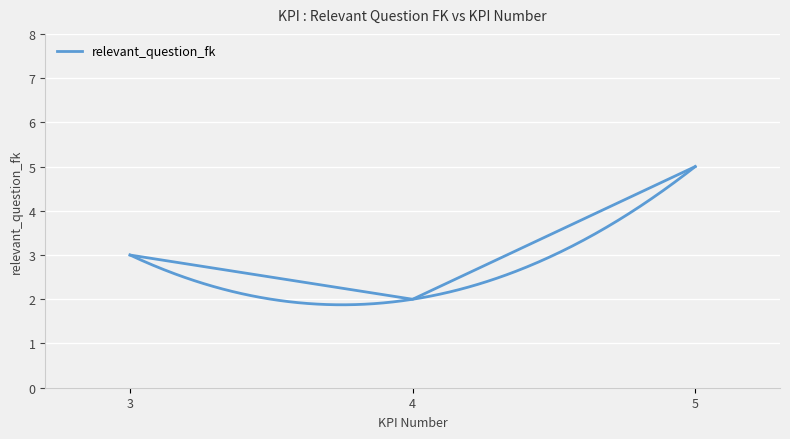

What is the approximate value at 4?

2